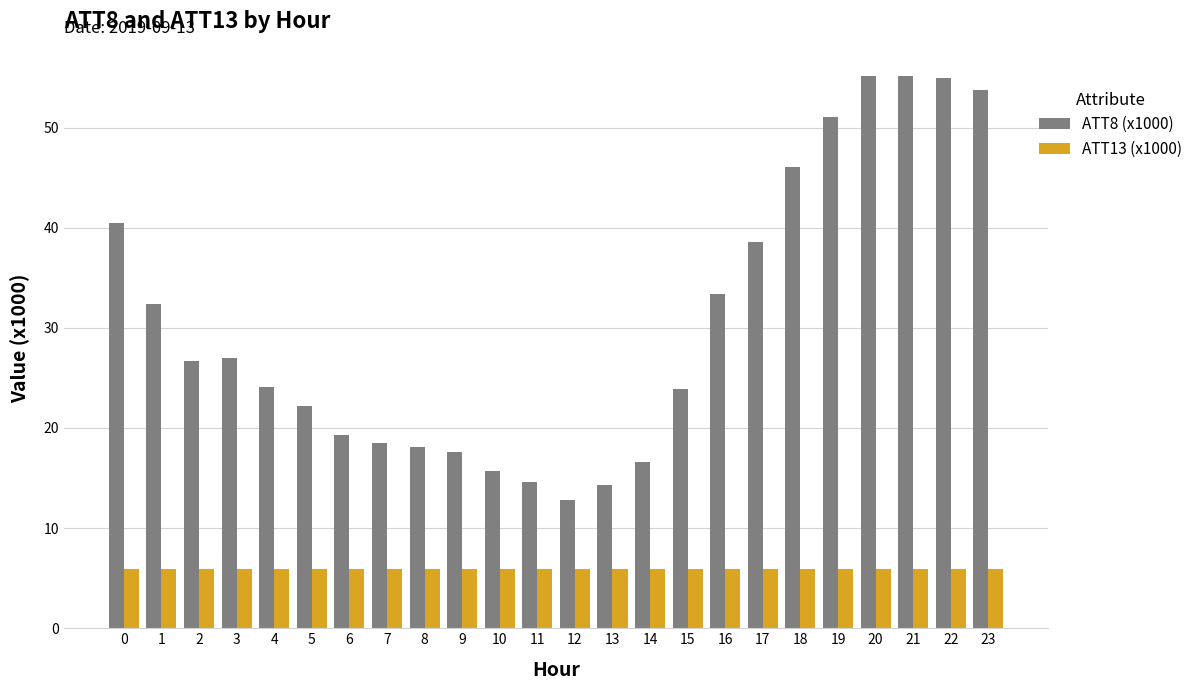

Is it true that ATT8 (x1000) equals 55.1 at 21?

True